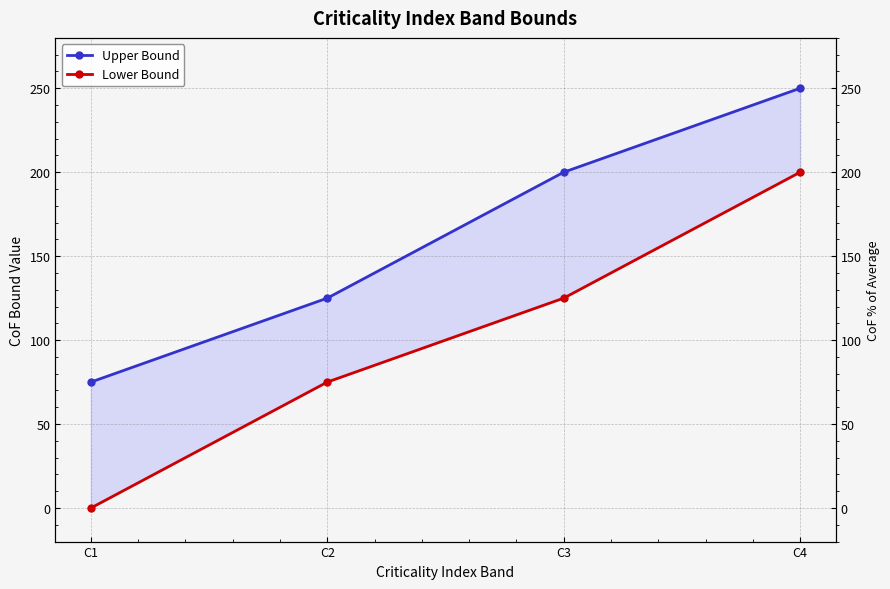

What are all the series names shown in the legend?

Upper Bound, Lower Bound